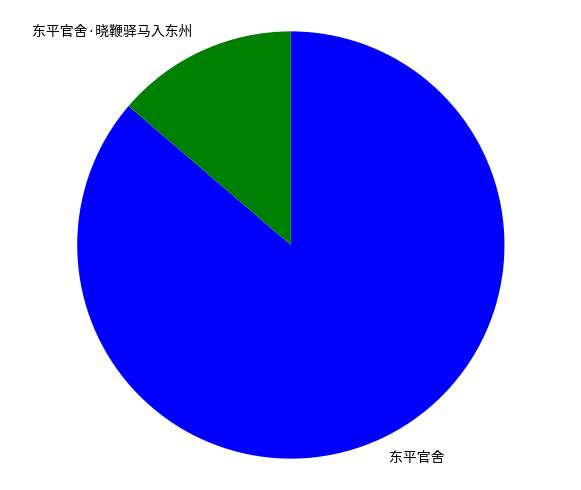

The 东平官舍 slice represents 86% of the pie. True or false?

True